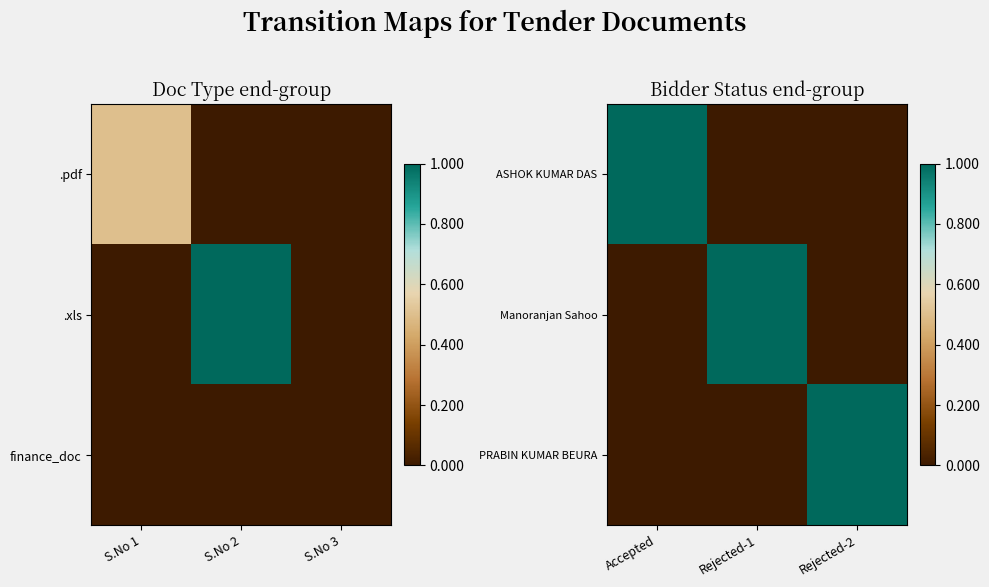

Where is PRABIN KUMAR BEURA nearest to the value 0?

Accepted